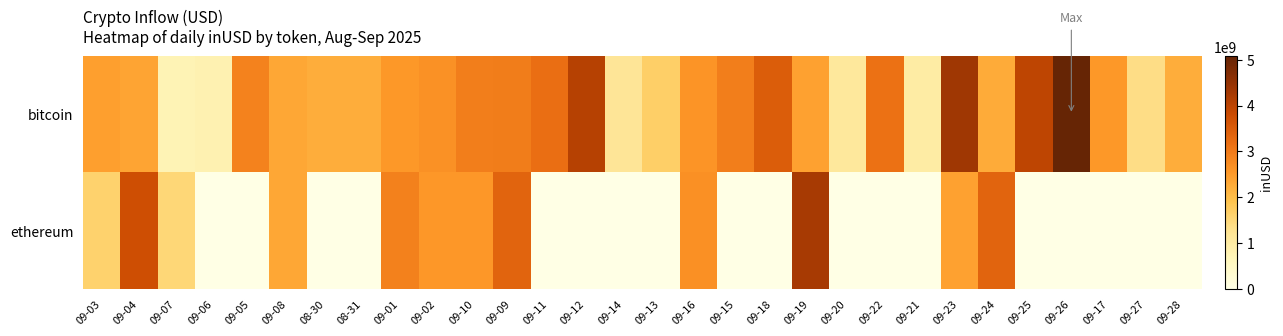

At 08-30, list the series in order from largest to smallest.

bitcoin, ethereum